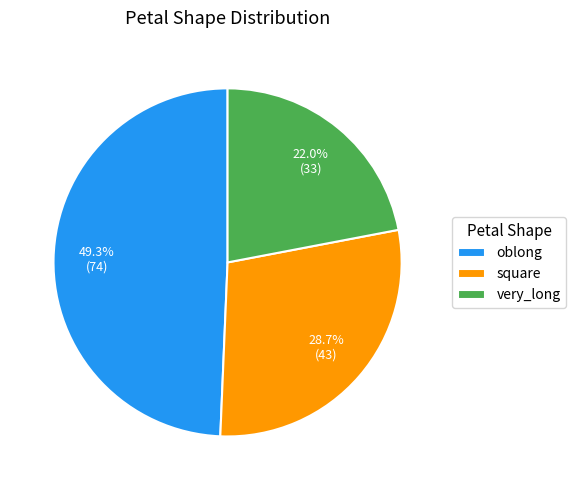

Rank the categories by value from lowest to highest.

very_long, square, oblong